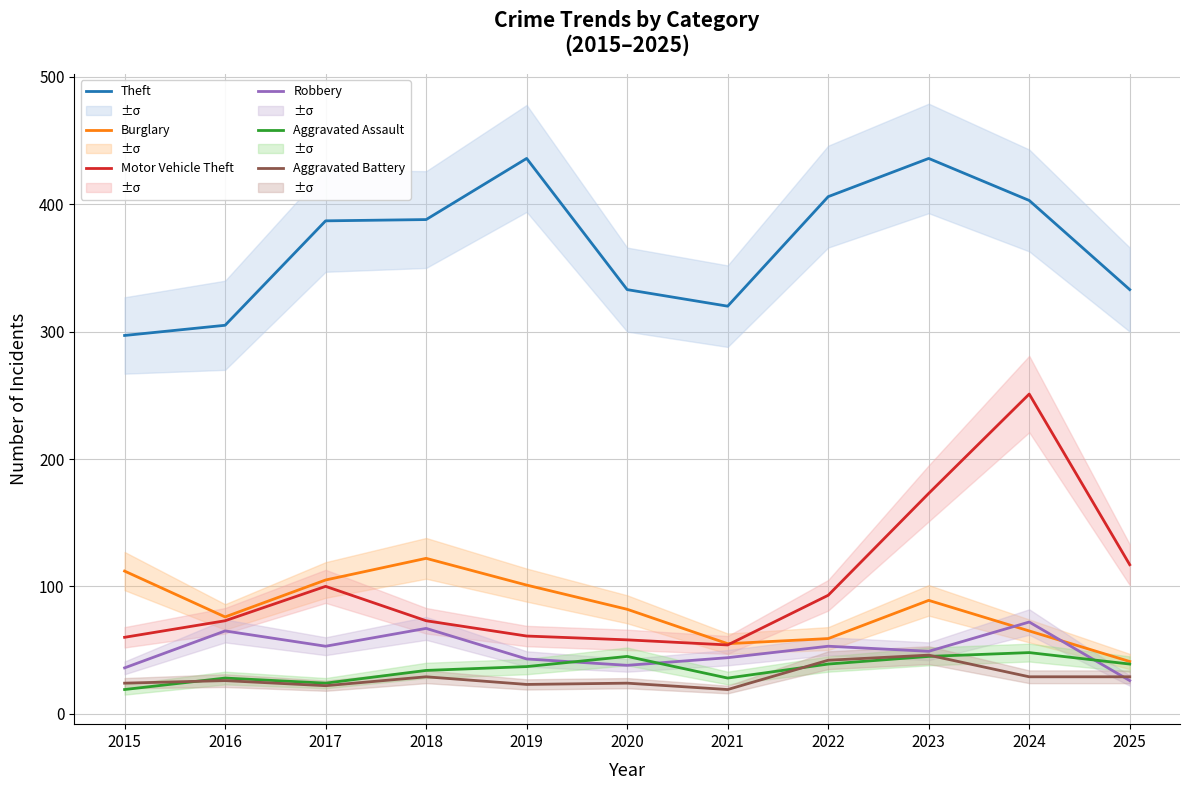

Which series has the widest spread of values?

Motor Vehicle Theft